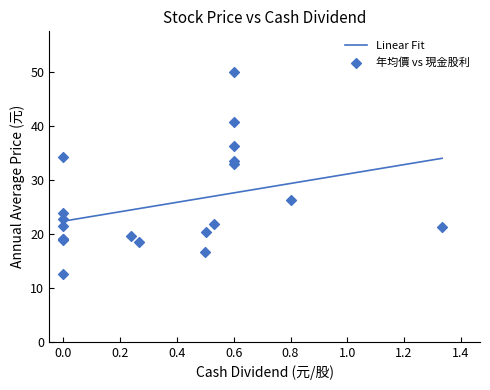

What is the highest value of the Linear Fit series?

34.0